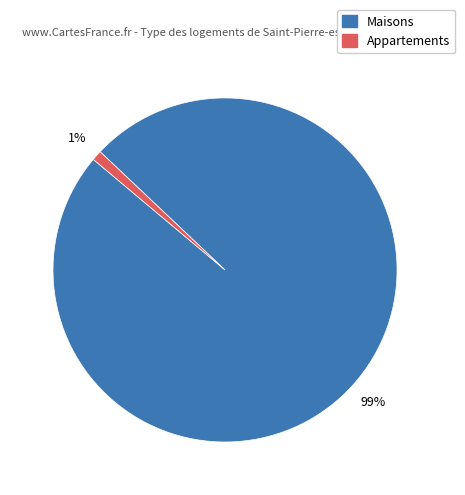

To the nearest percent, what is the difference between the largest and smallest slice percentages?

98%